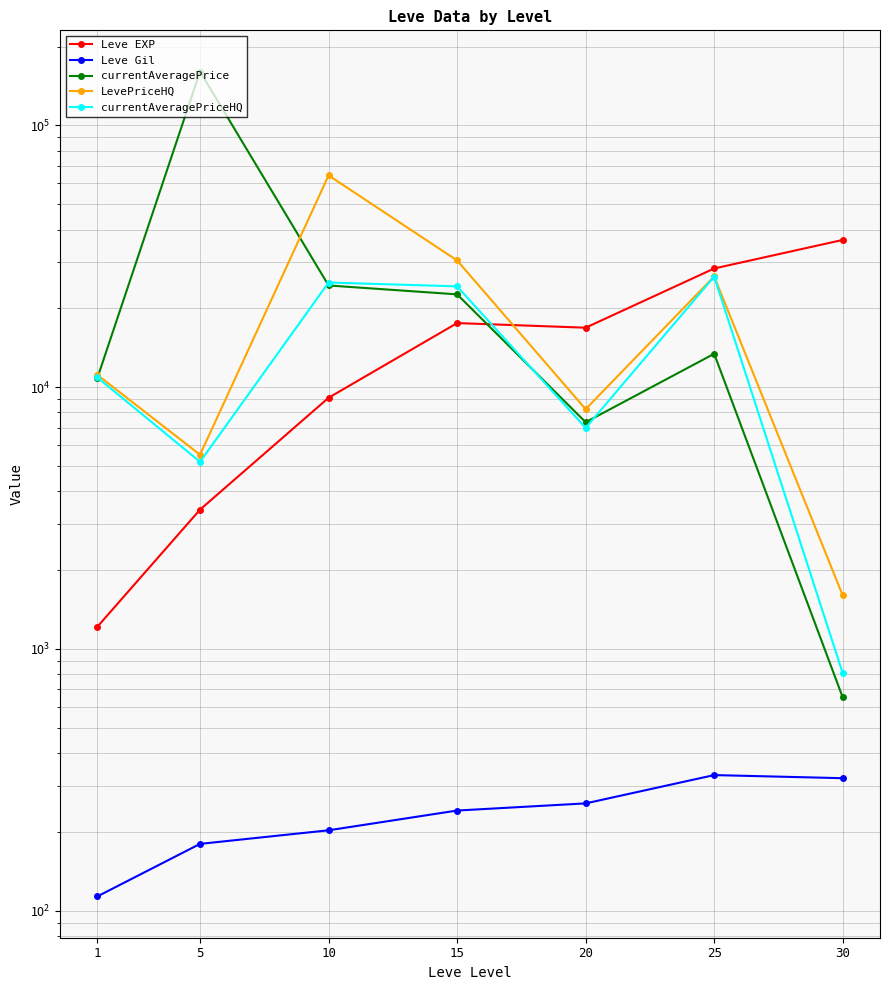

How many data points does each series have?

7